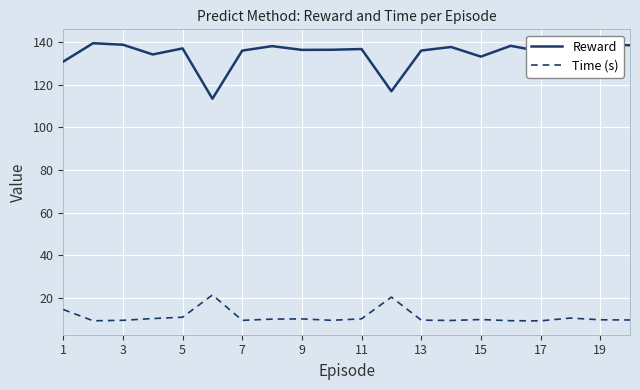

Which series has the widest spread of values?

Reward